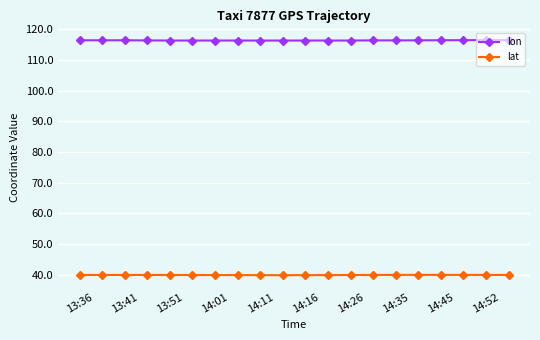

True or false: lat and lon cross at least once.

False